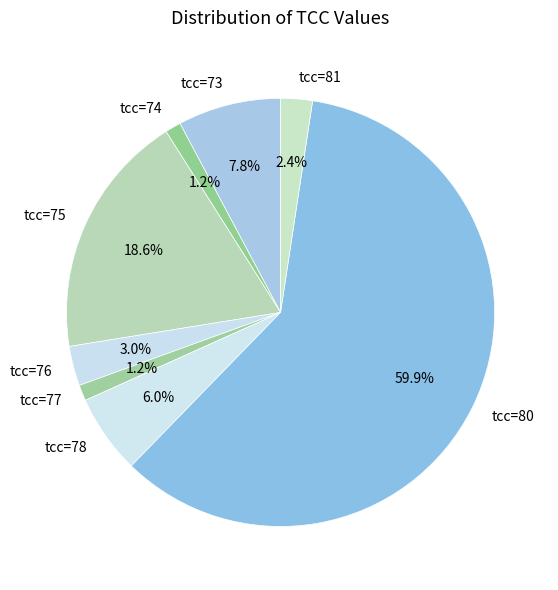

Is the sum of tcc=78 and tcc=77 greater than half?

No